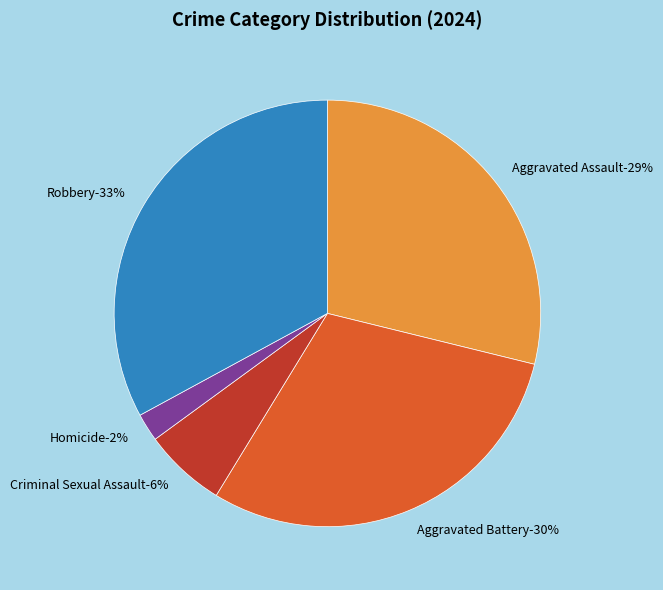

What portion of the pie excludes Robbery?

67.1%